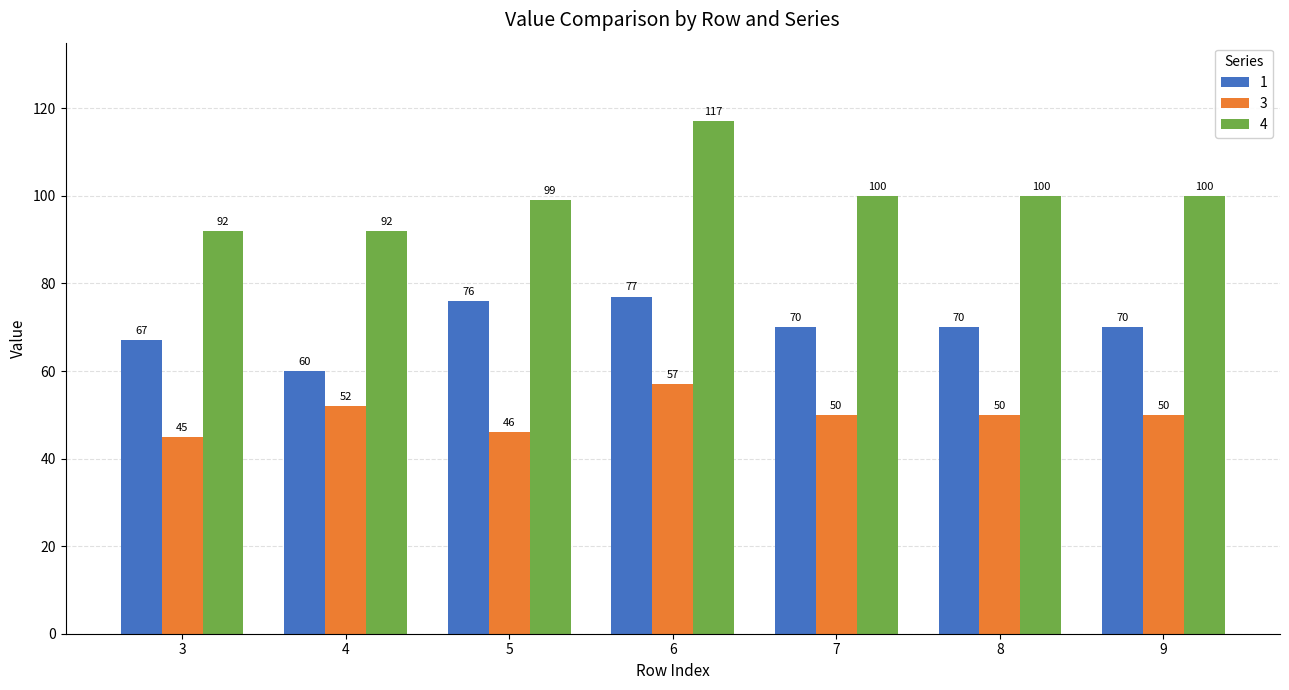

What is the sum of all 3 values?

350